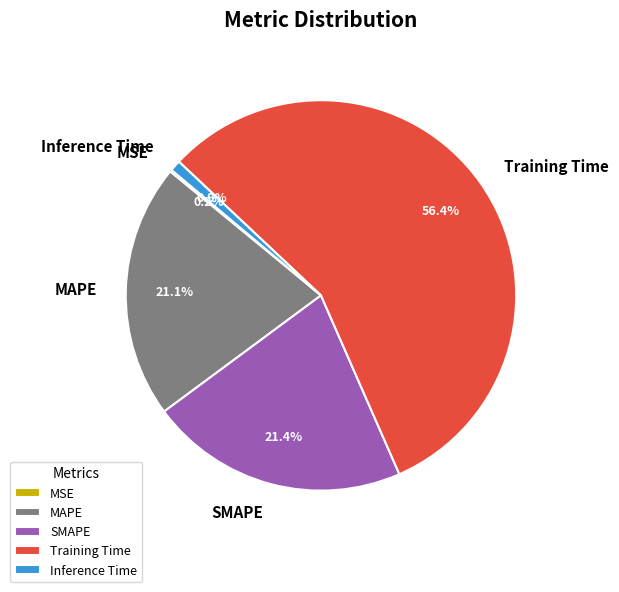

What percentage is NOT represented by SMAPE?

78.6%